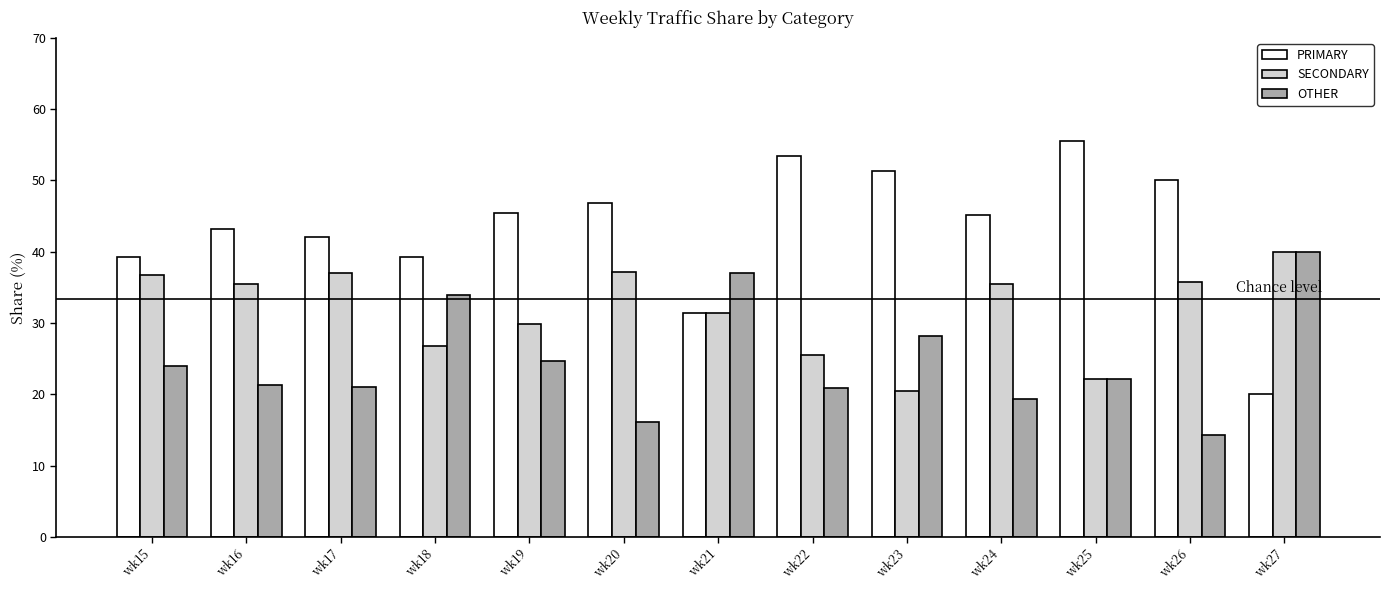

At how many categories does at least one series exceed 55?

1